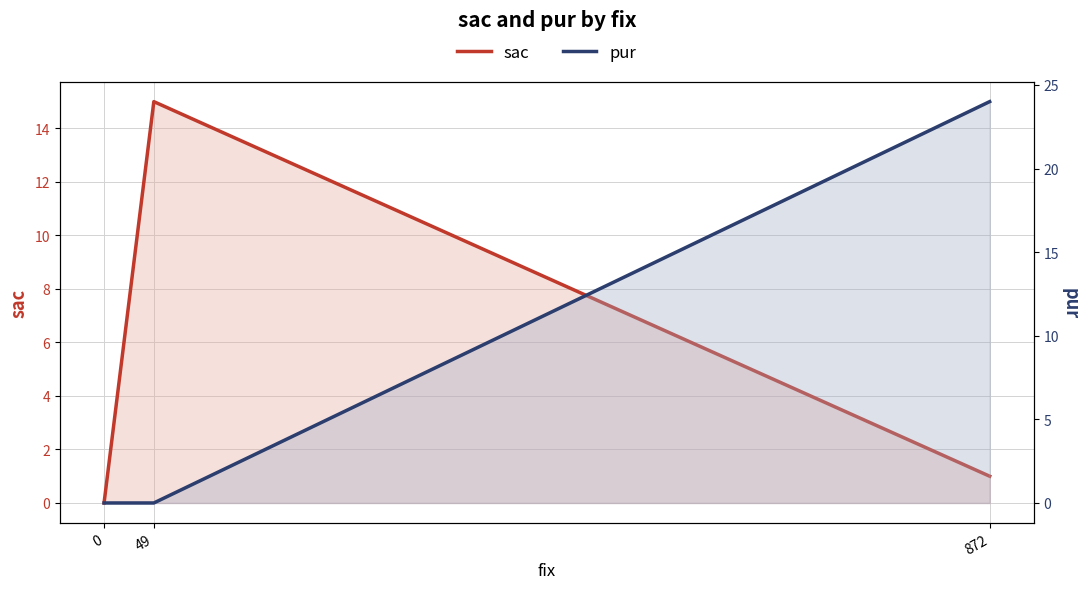

Where is pur nearest to the value 12?

872